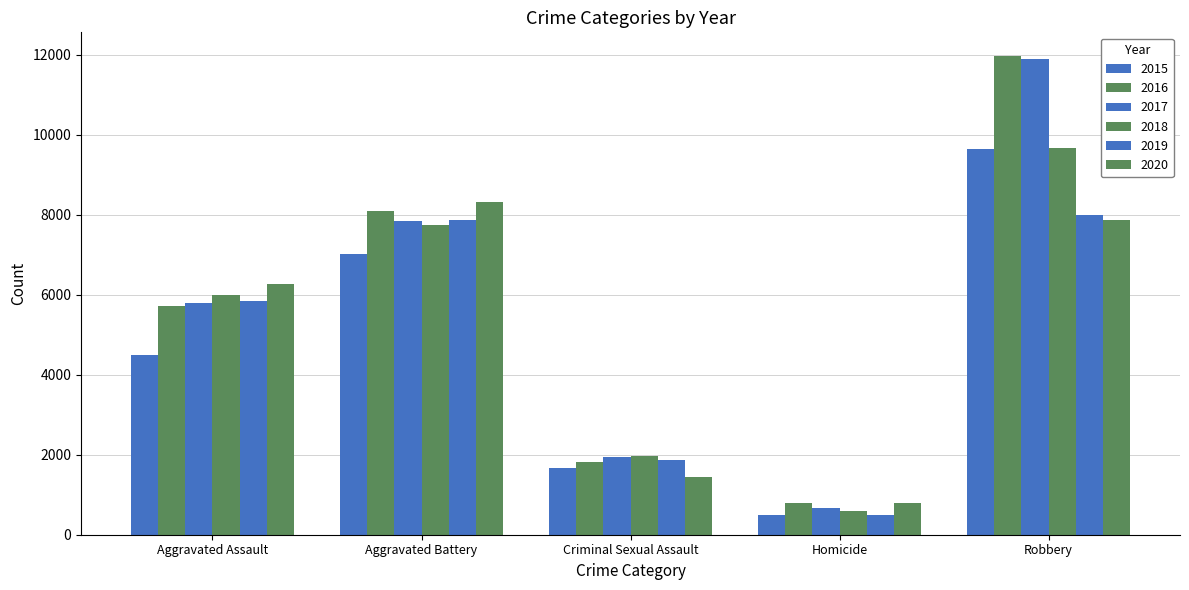

How many bars are there in each group?

6